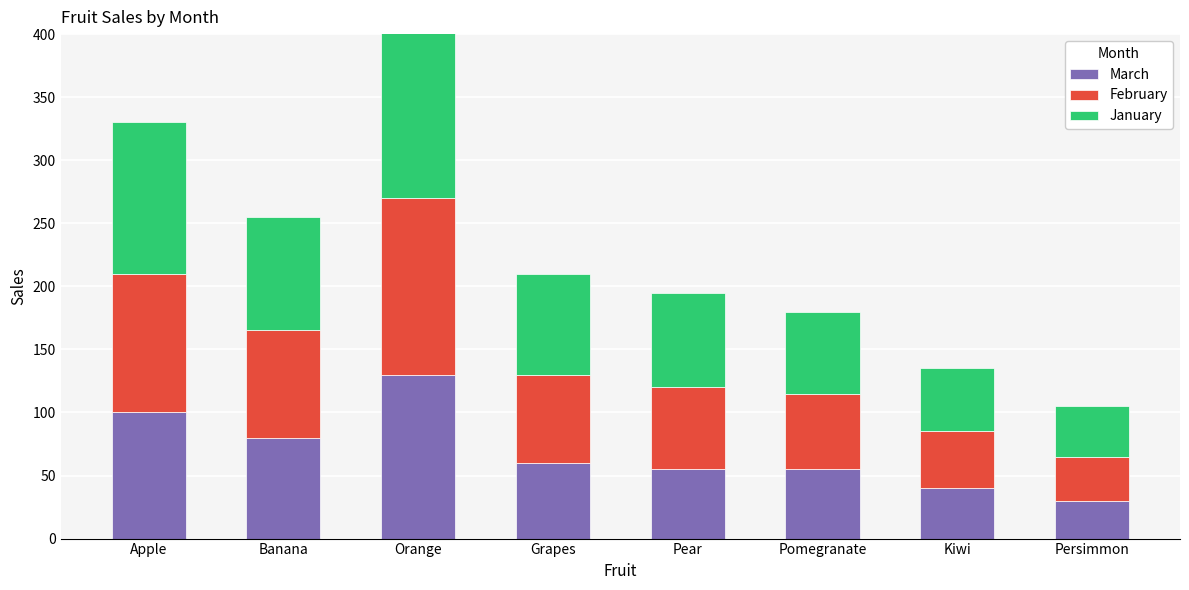

How many groups of bars are there?

8